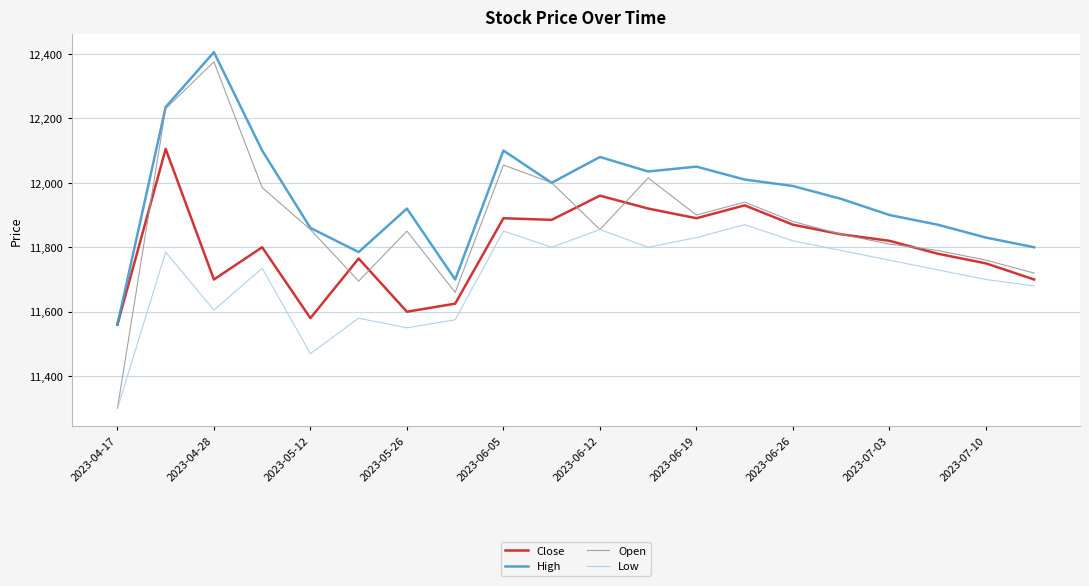

Rank the series by their average value, from highest to lowest.

High, Open, Close, Low